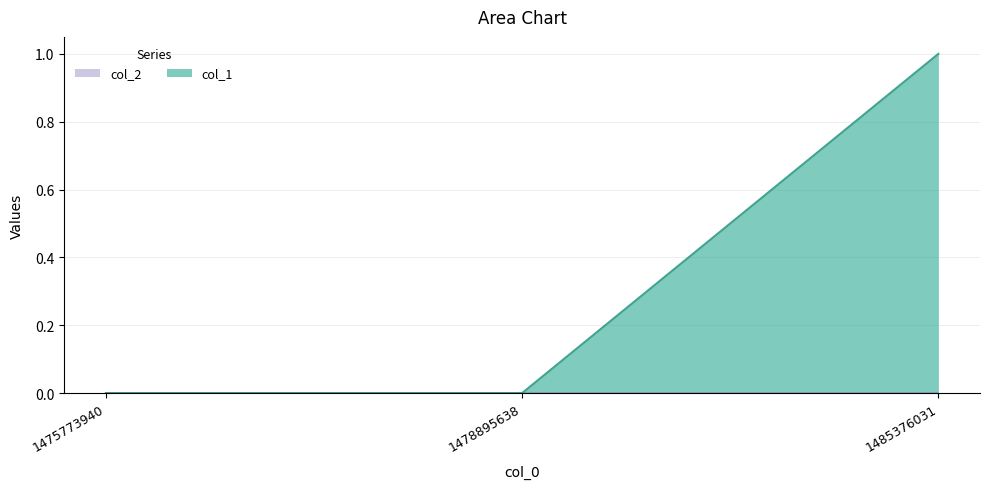

Reading right to left, transcribe all the data shown in this chart.

1485376031=1	1478895638=0	1475773940=0